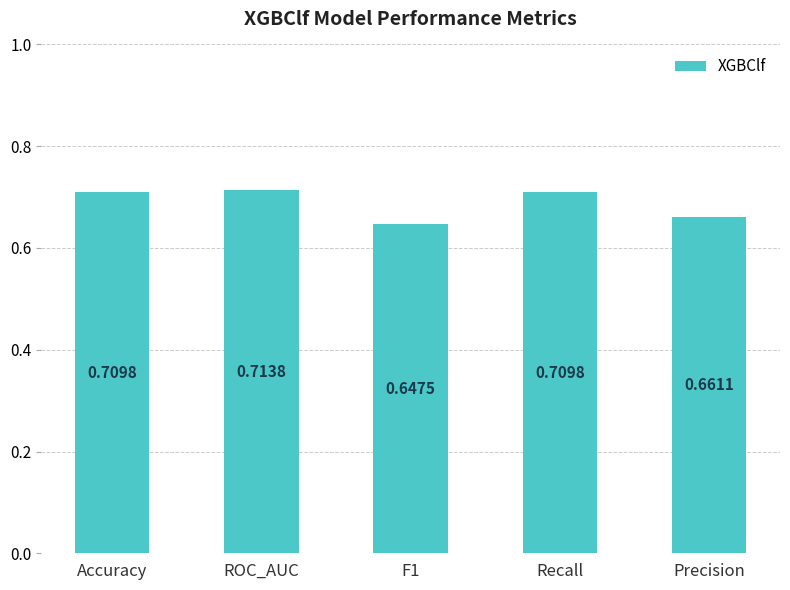

At which category does the chart reach its peak across all series?

ROC_AUC